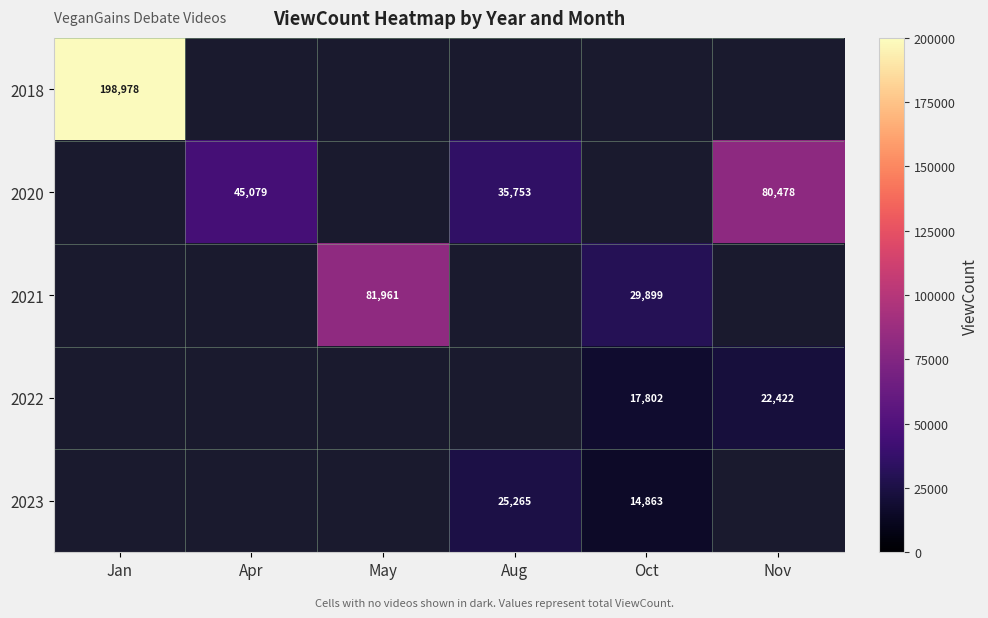

Count the number of data series in this chart.

5